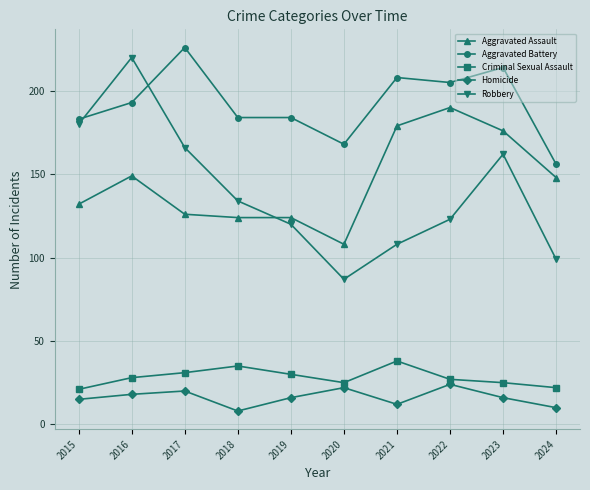

How many times do Robbery and Aggravated Assault cross each other?

1